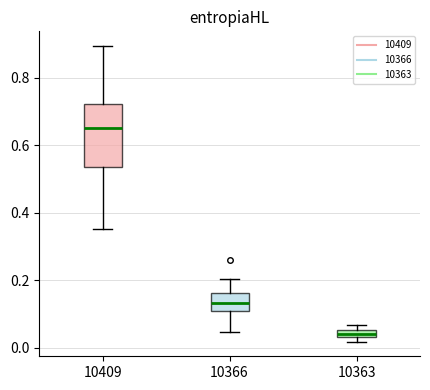

Where is the lower edge of the box at x = 10366 on the y-axis? The values are not printed on the chart, so give them approximately, as read against the axis.

0.12